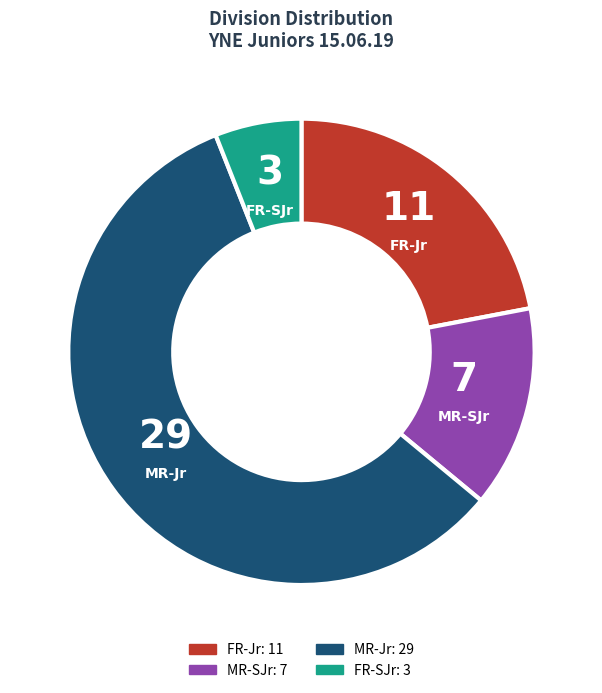

Does any single category account for the majority?

Yes